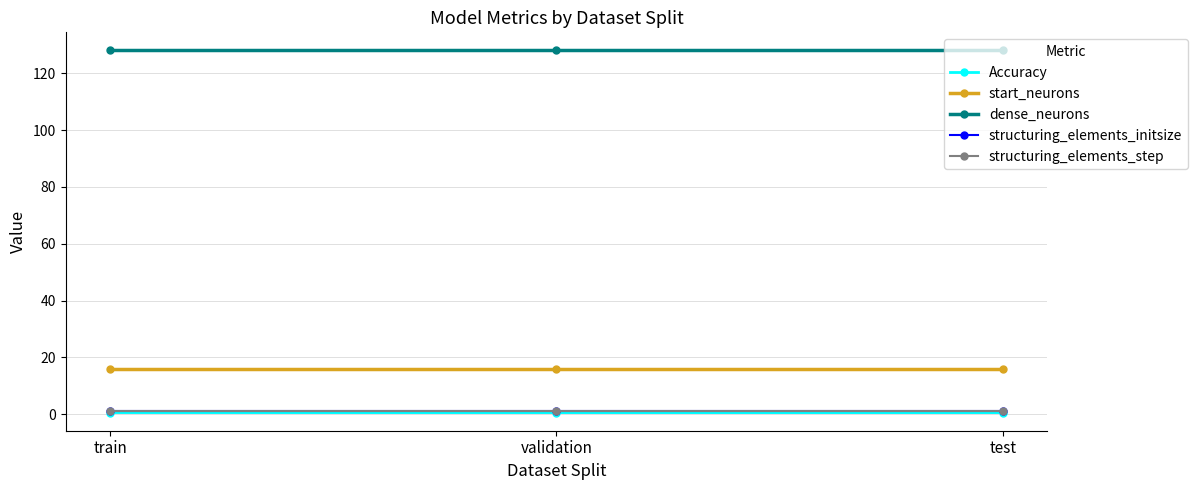

Which series changed the most between train and validation?

Accuracy